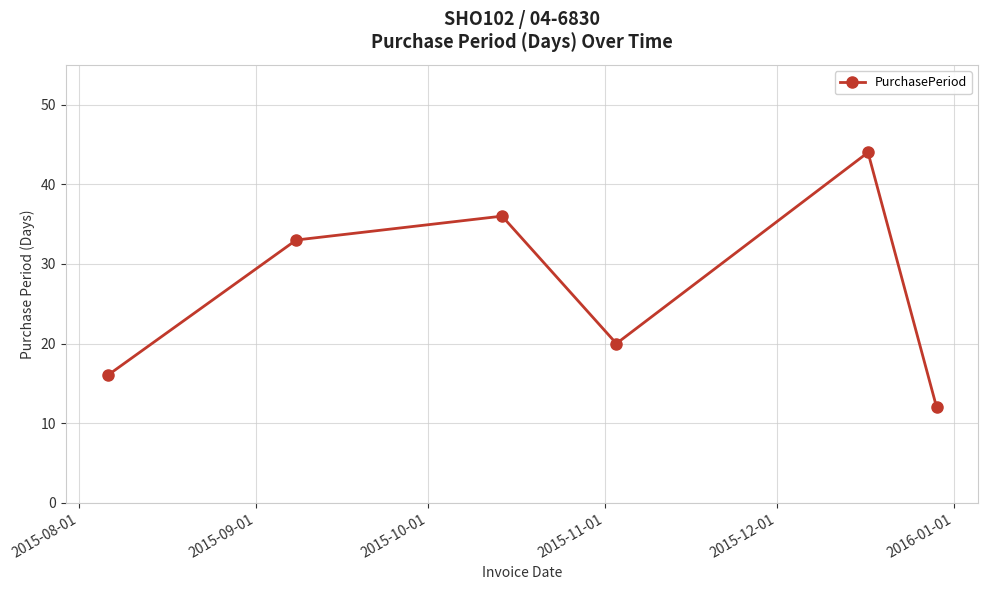

How many points are higher than both their immediate neighbors (excluding endpoints)?

2